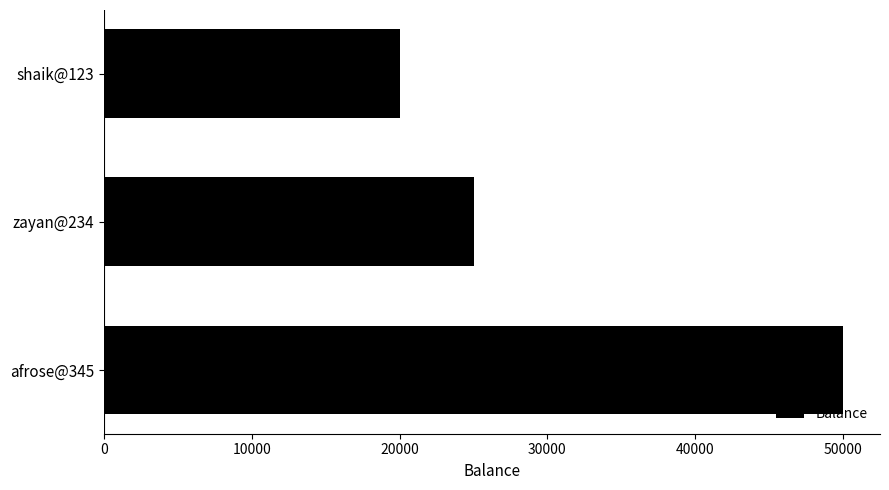

The value at afrose@345 is 14202. True or false?

False